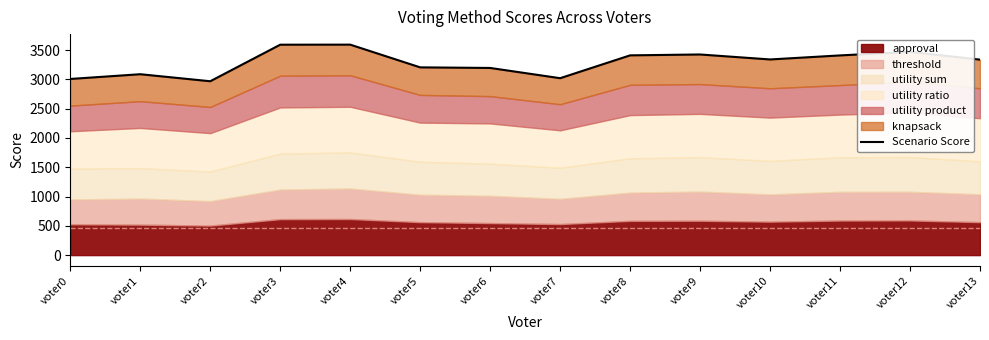

Which has a higher value, voter12 or voter3?

voter3